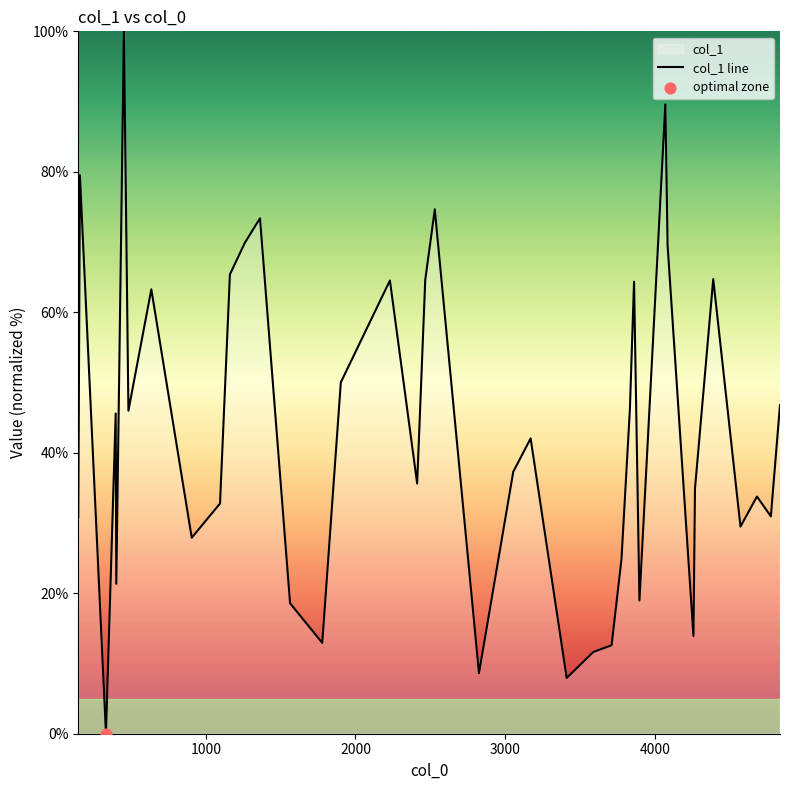

What is the difference between the maximum and minimum values?

100.0